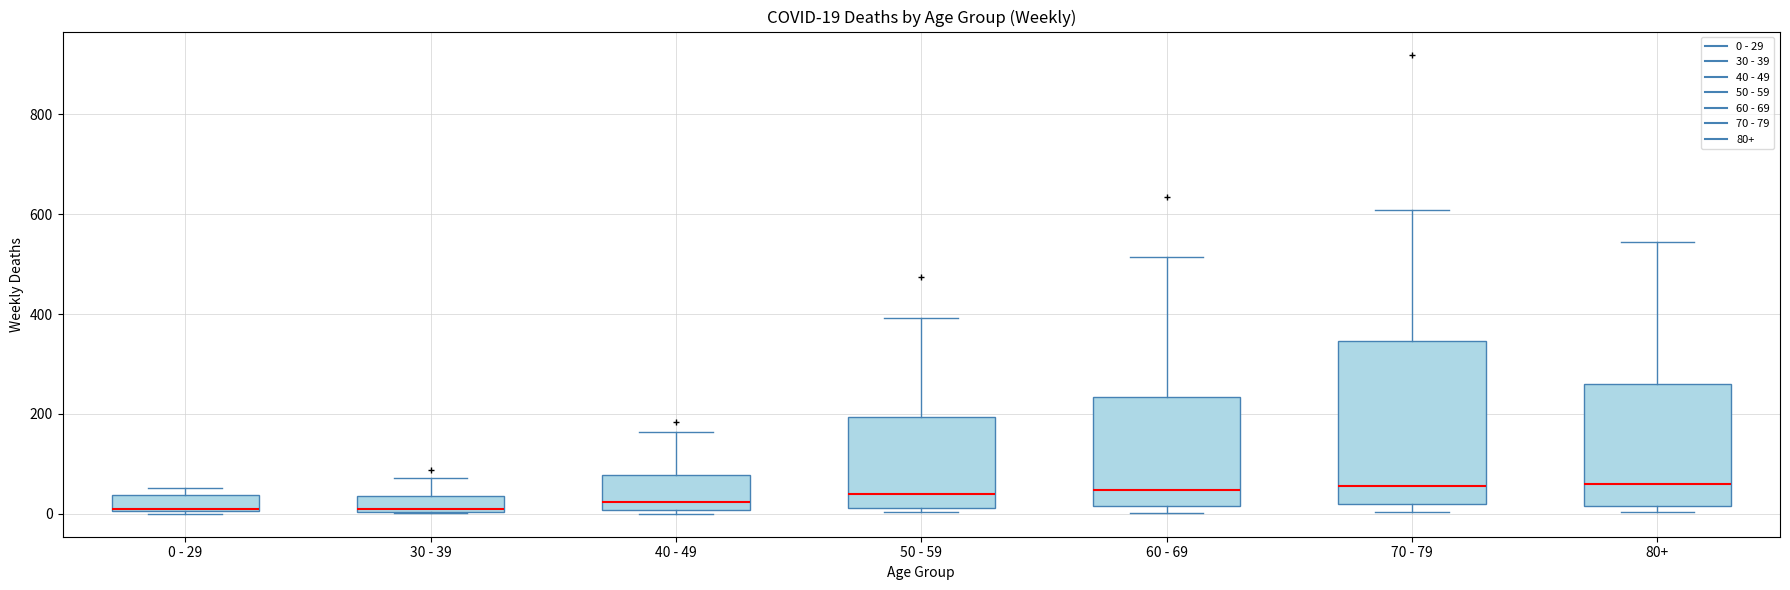

Which box is the tallest, from its lower edge to its upper edge?

70 - 79